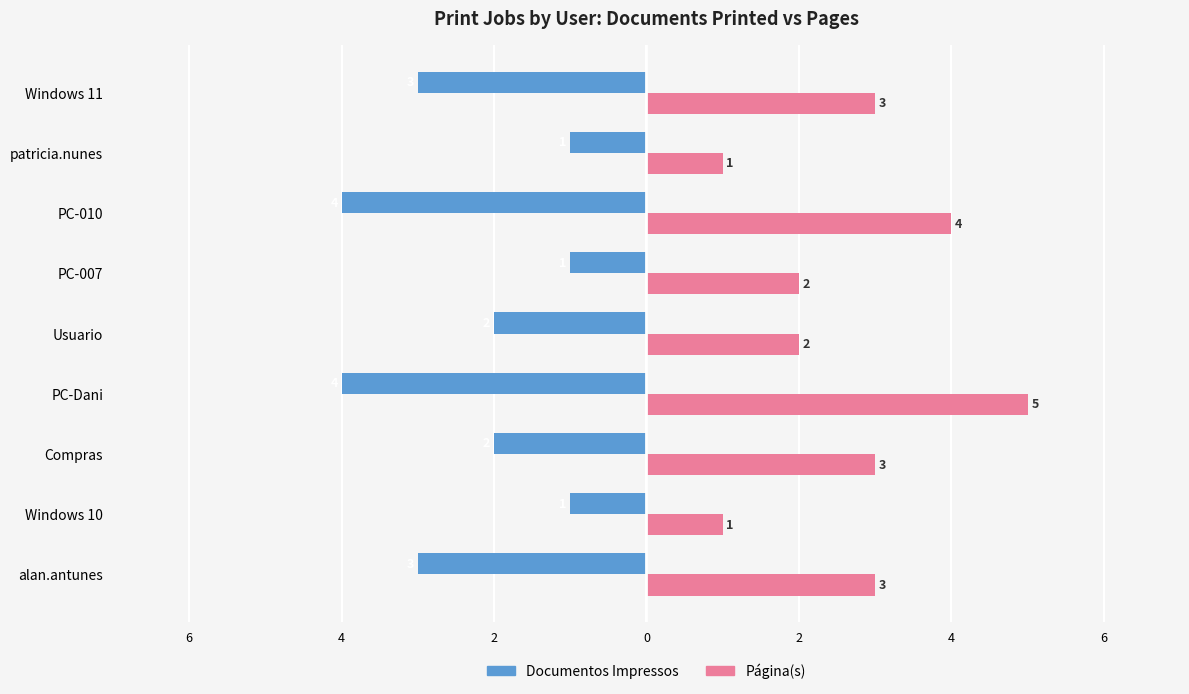

What are all the series names shown in the legend?

Documentos Impressos, Página(s)